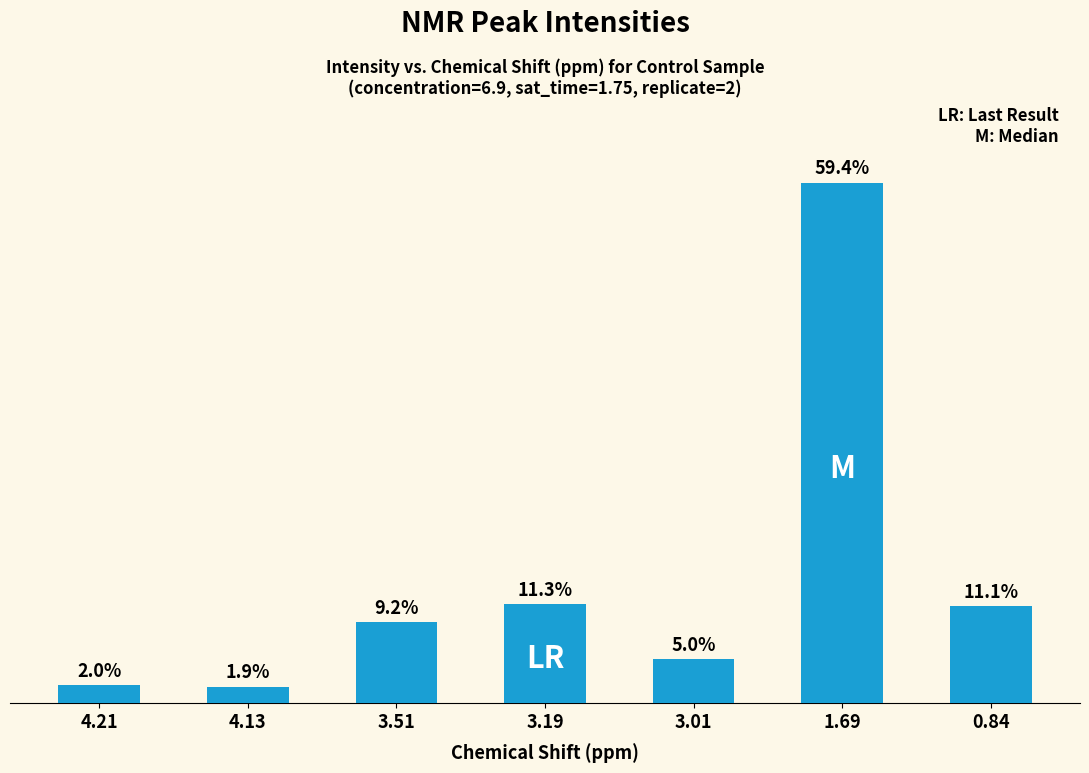

Are the bars horizontal?

No